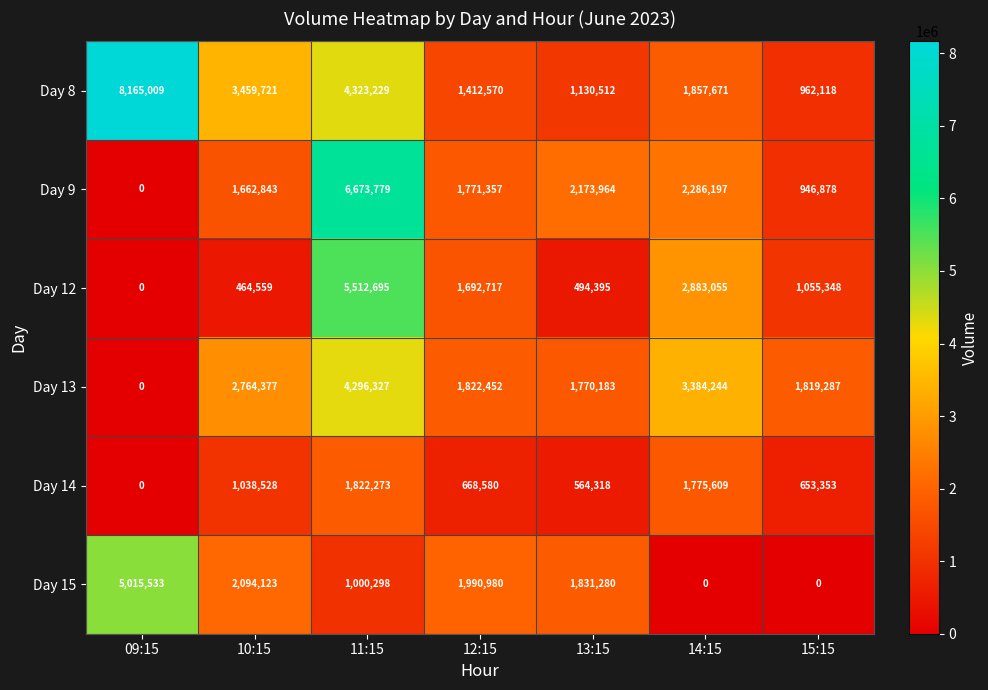

How many categories are shown in the chart?

7